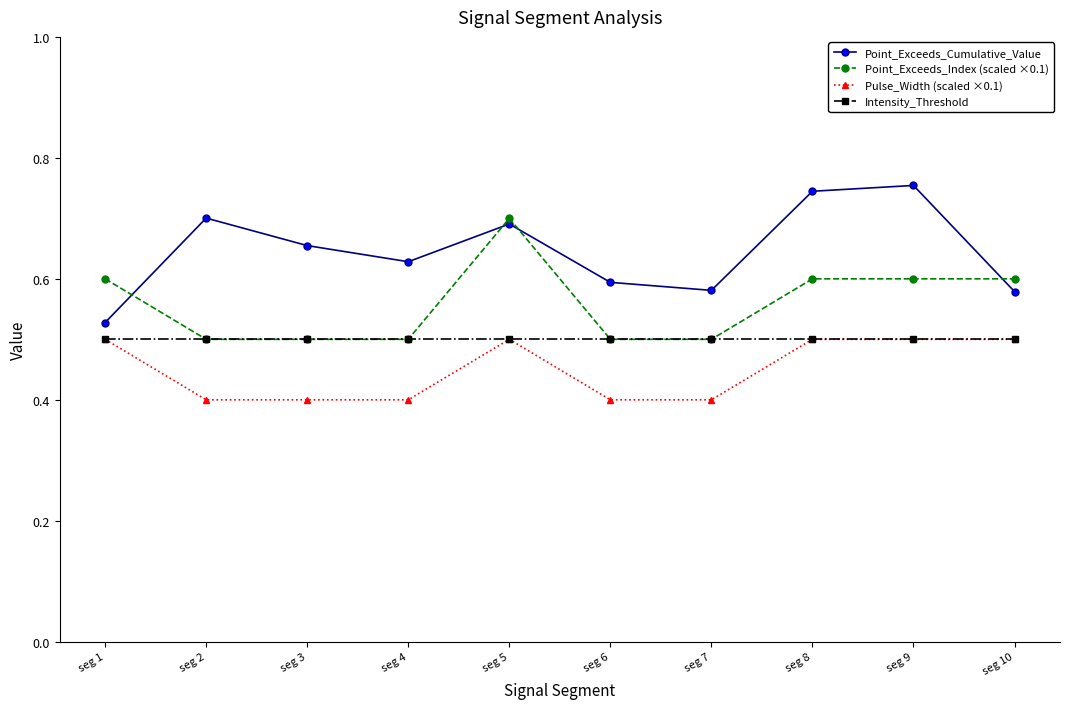

The Pulse_Width (scaled ×0.1) series shows 0.1 at seg 2. True or false?

False